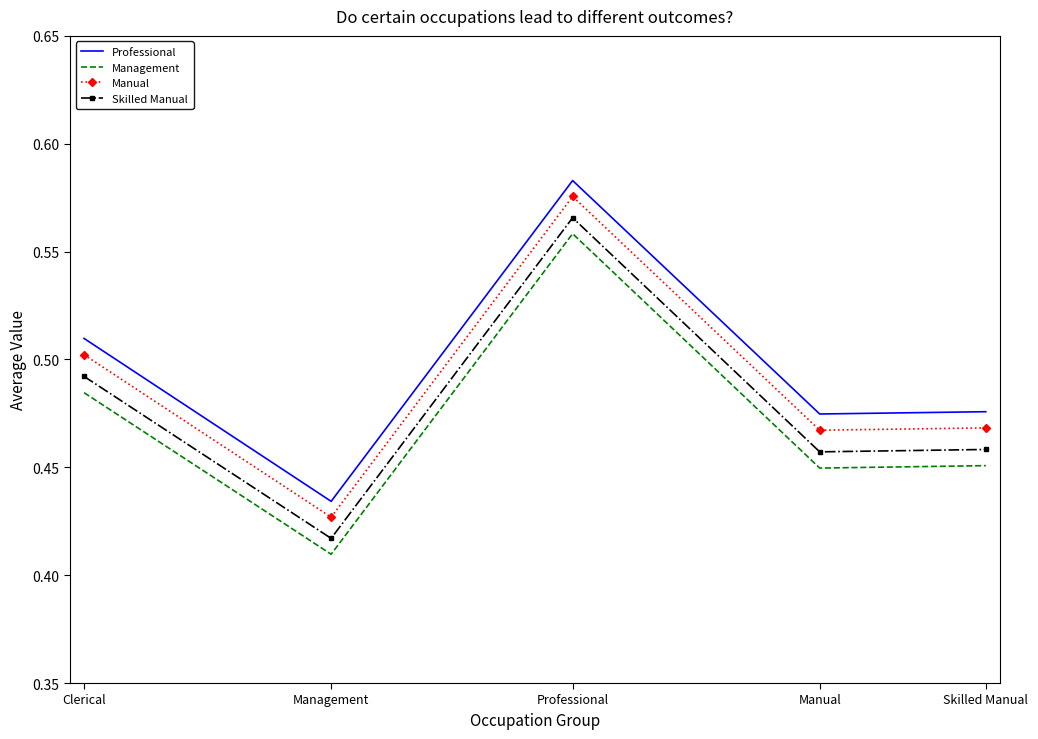

What is the total value across all series at Skilled Manual?

1.9